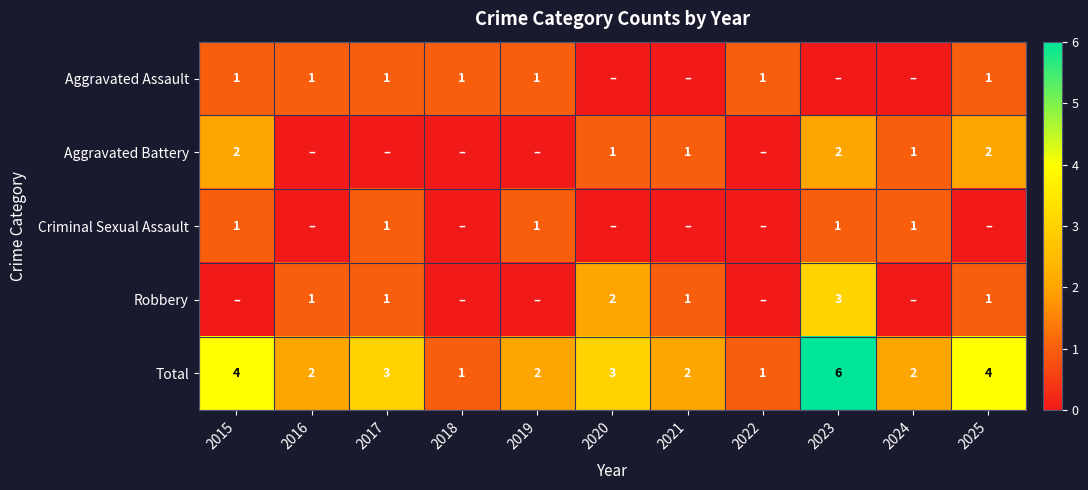

The value of Aggravated Battery at 2023 is 2. True or false?

True